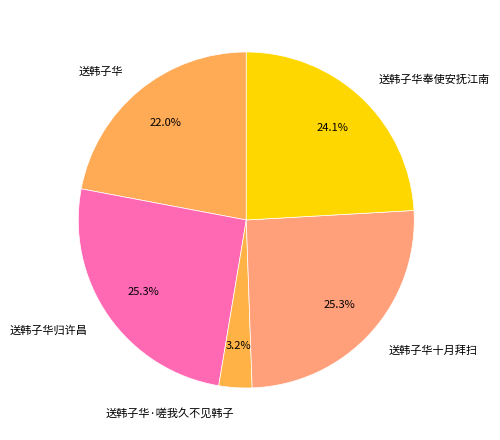

Is 送韩子华奉使安抚江南 the majority of the pie?

No